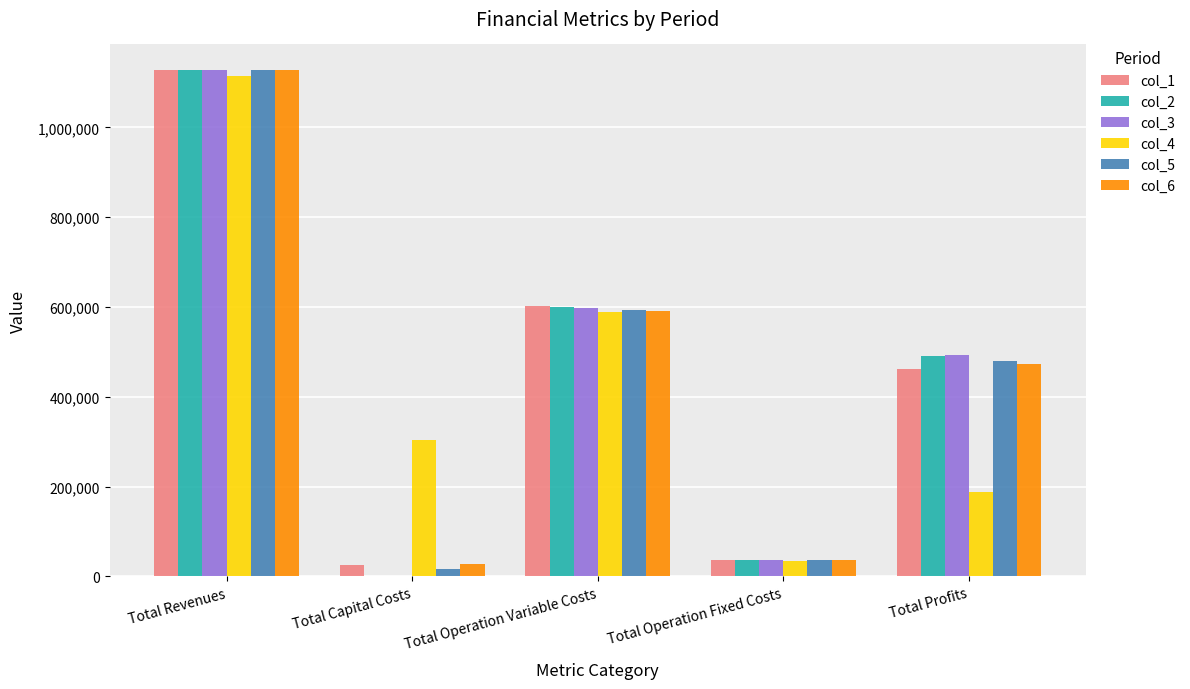

What is the sum of the col_4 values at Total Operation Fixed Costs and Total Operation Variable Costs?

624042.0